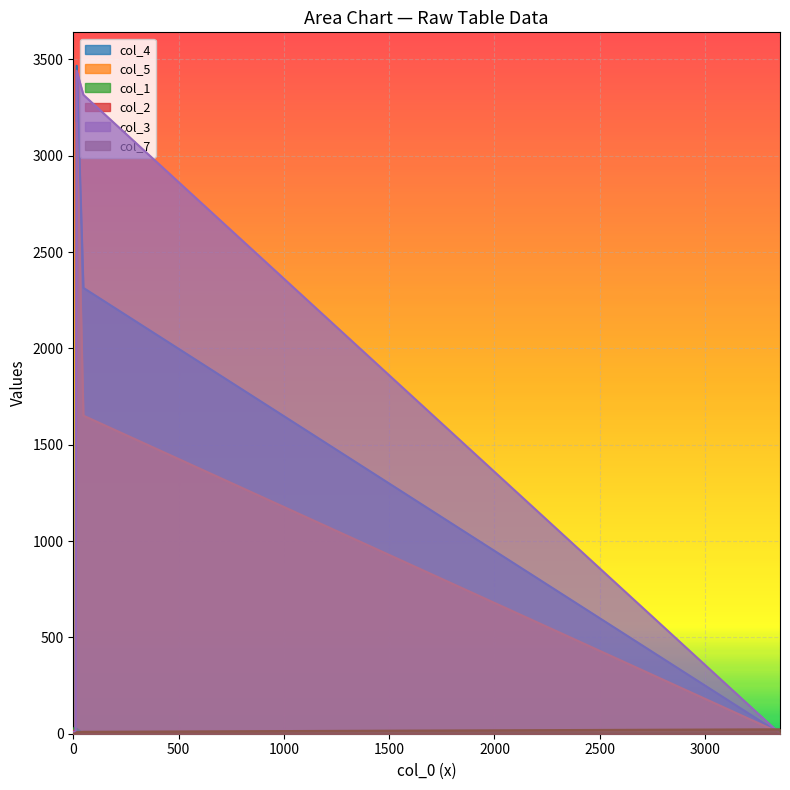

What is the value of the col_4 point at the 1st from the left?

7